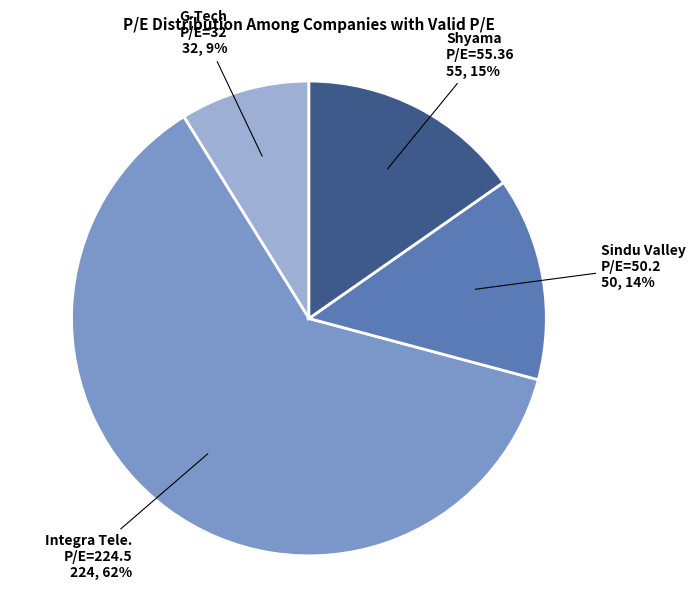

To the nearest percent, what is the average slice percentage?

25%